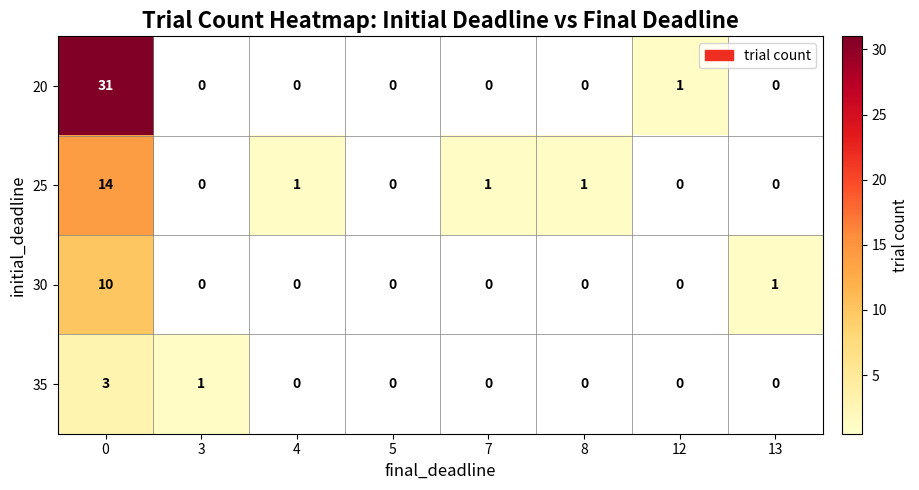

What is the average value of the 20 series?

4